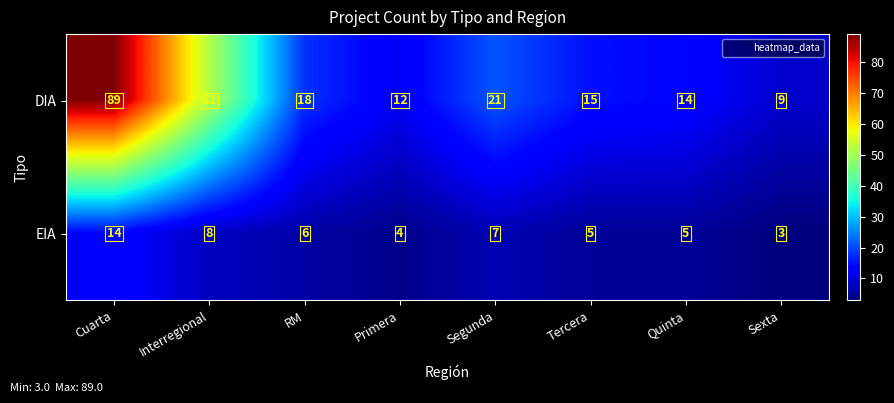

Reading left to right, list all the values displayed in this chart.

DIA: 89	52	18	12	21	15	14	9
EIA: 14	8	6	4	7	5	5	3